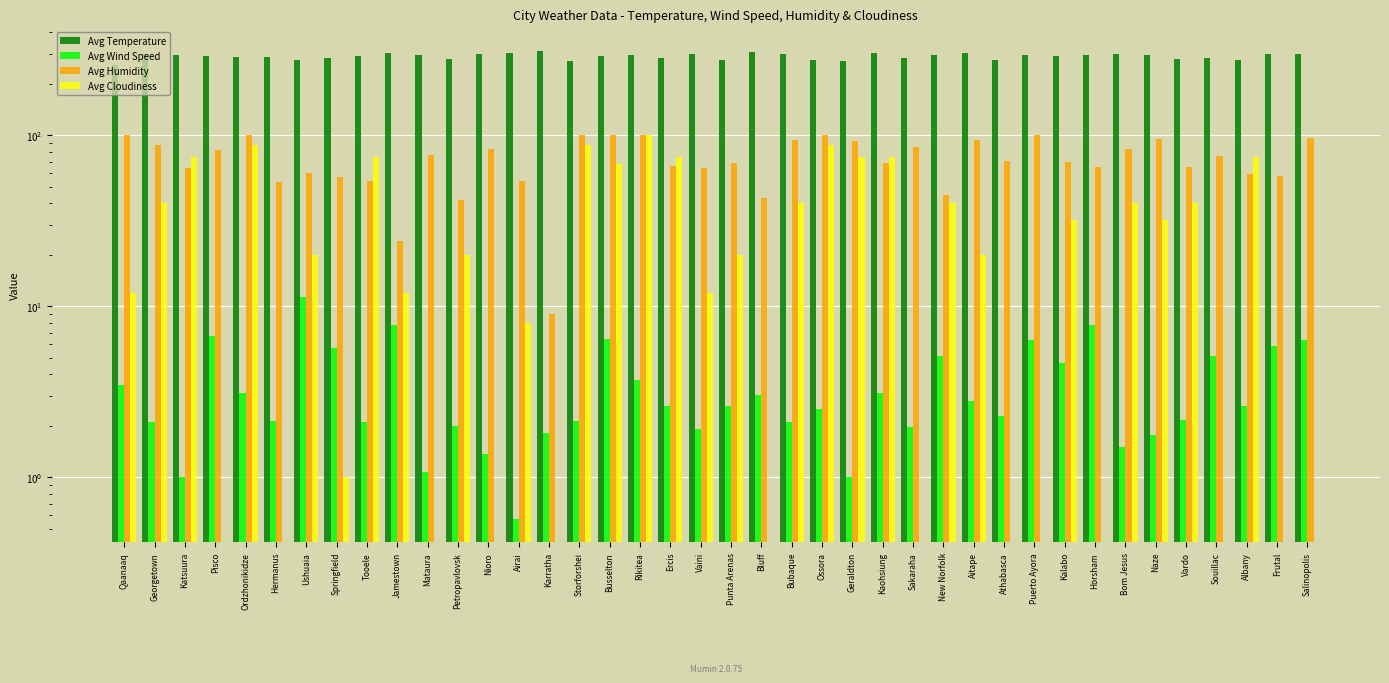

What is the sum of the Avg Wind Speed values at Pisco and Tooele?

8.8